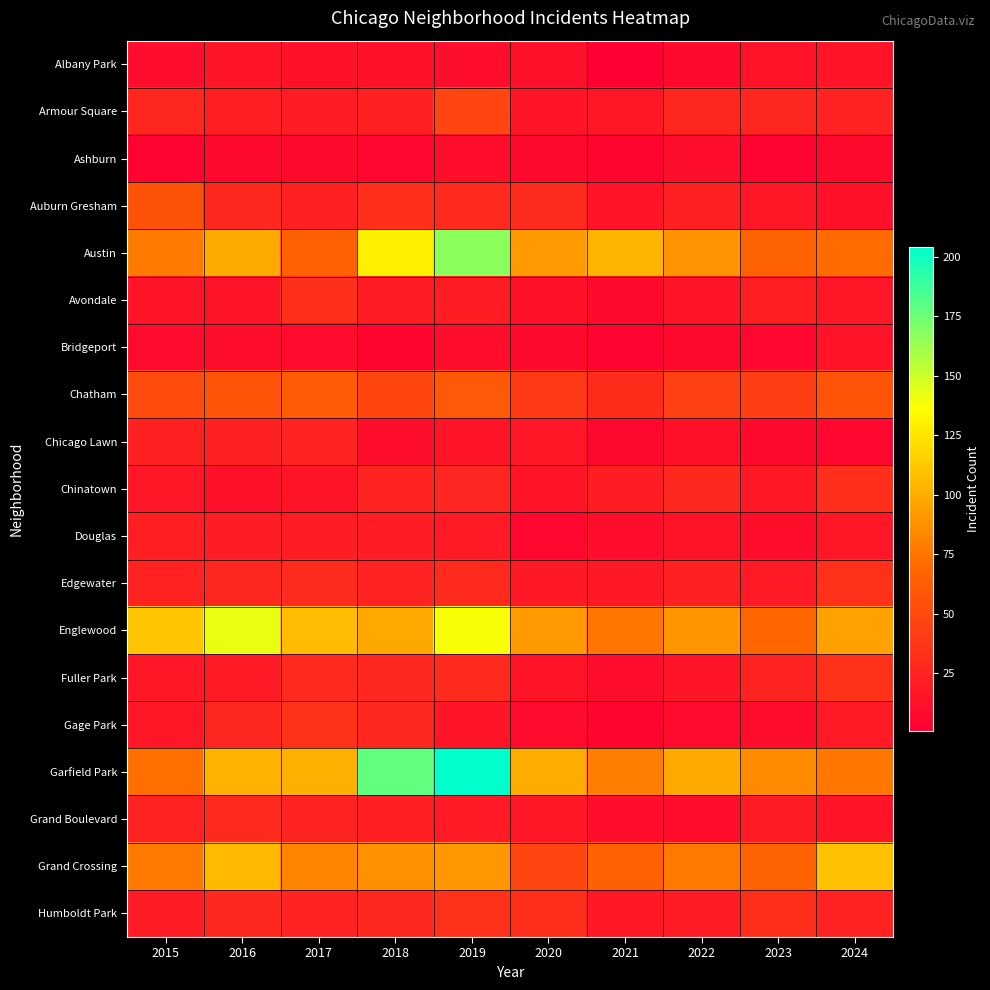

Rank the series at 2019 from highest to lowest value.

Garfield Park, Austin, Englewood, Grand Crossing, Chatham, Armour Square, Humboldt Park, Auburn Gresham, Edgewater, Fuller Park, Chinatown, Avondale, Douglas, Grand Boulevard, Chicago Lawn, Gage Park, Ashburn, Albany Park, Bridgeport